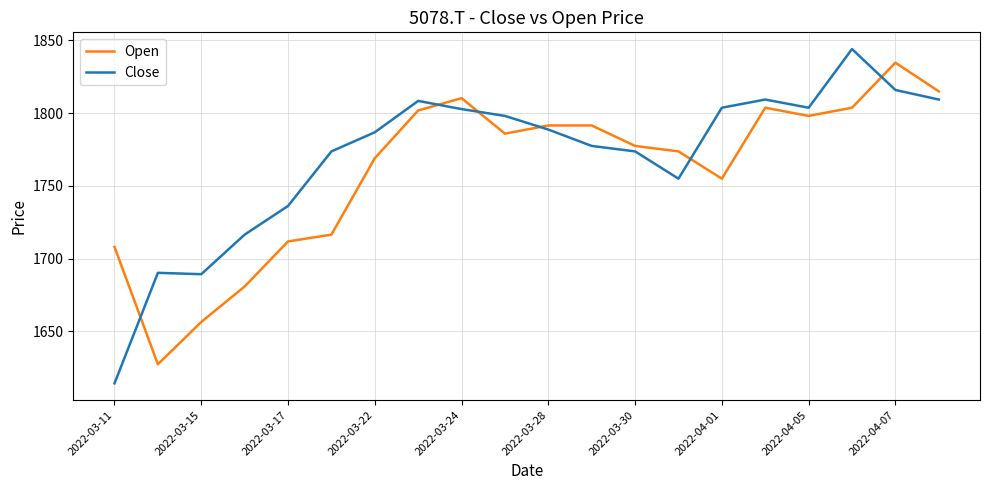

What is the sum of all Open values?

35212.4